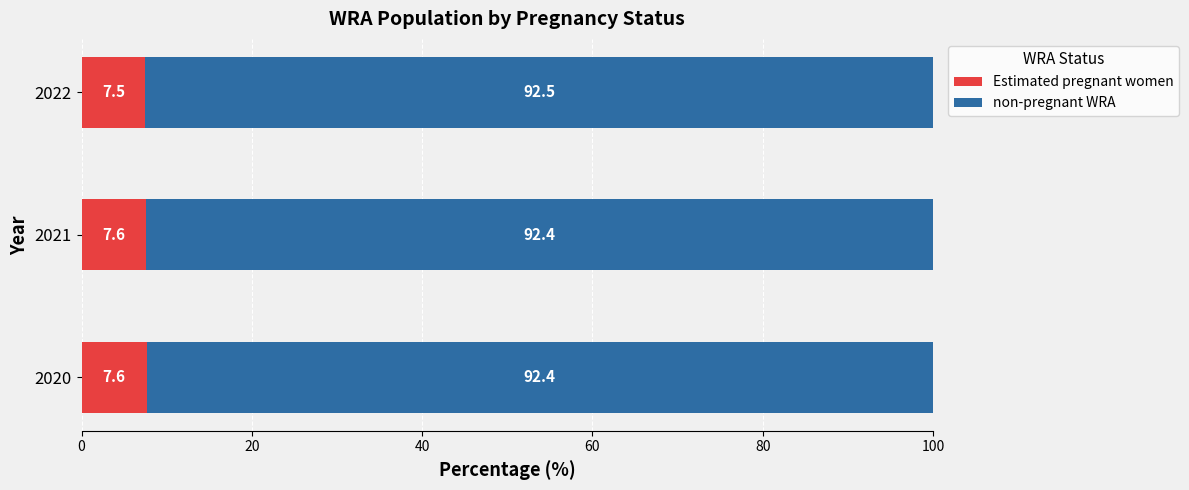

The value of Estimated pregnant women at 2020 is 12.0. True or false?

False